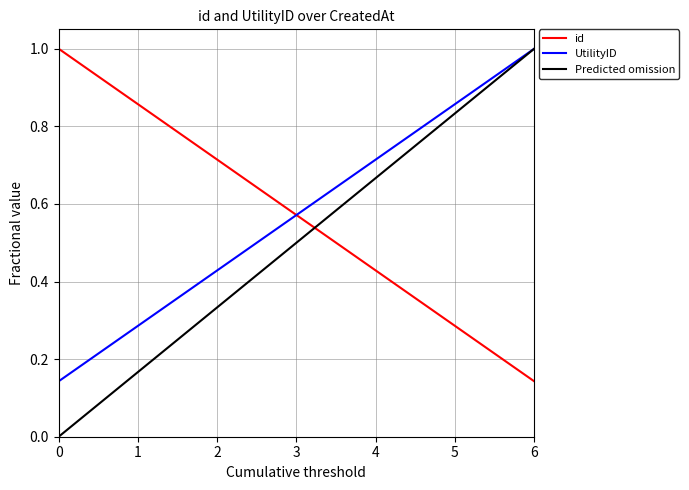

The id series shows 1.6 at 0. True or false?

False